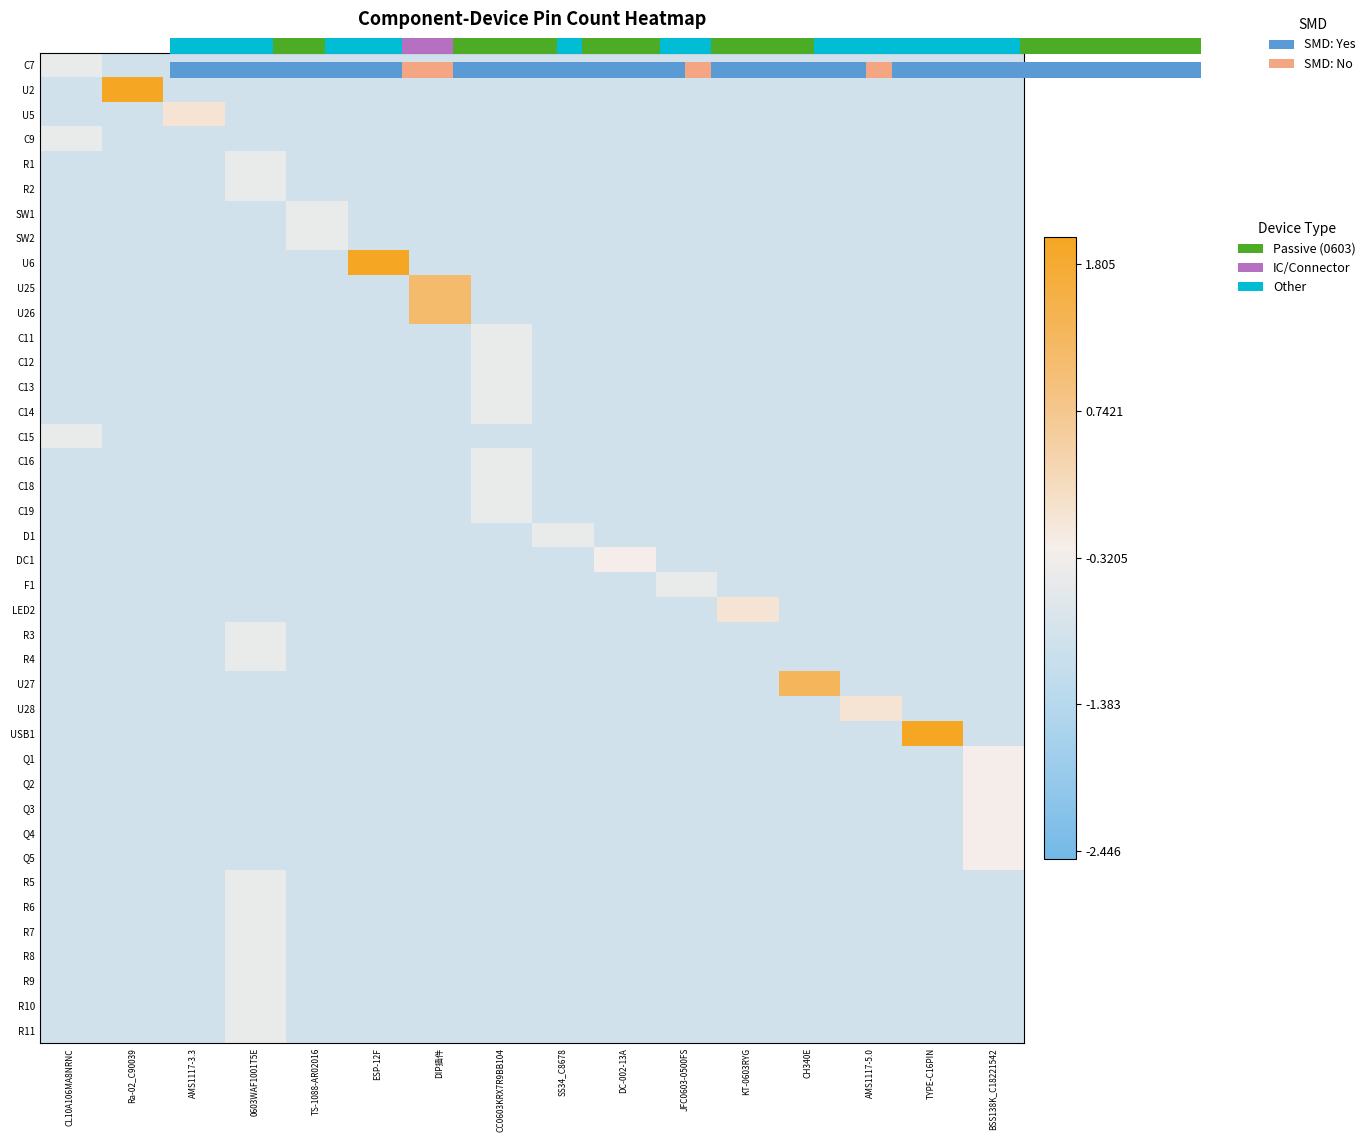

Which label corresponds to the largest value in the chart?

ESP-12F